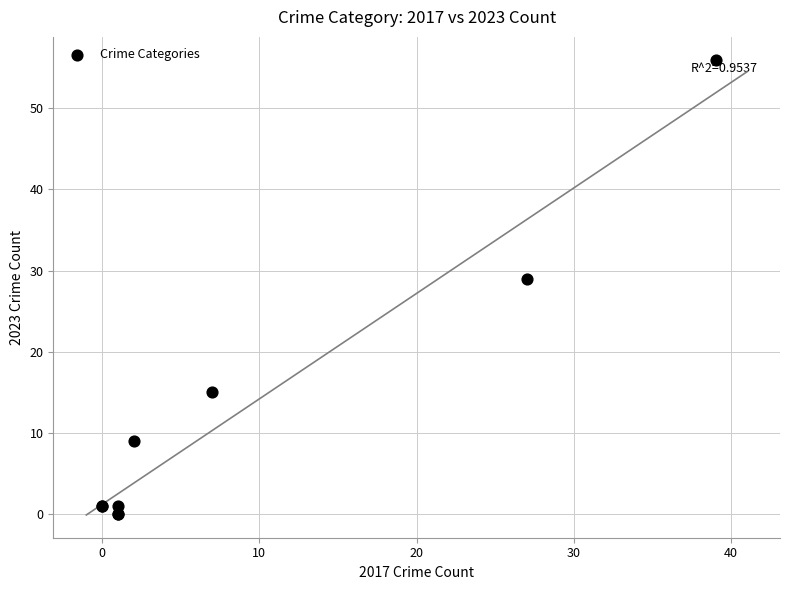

What Y value in the scatter plot is closest to 28?

29